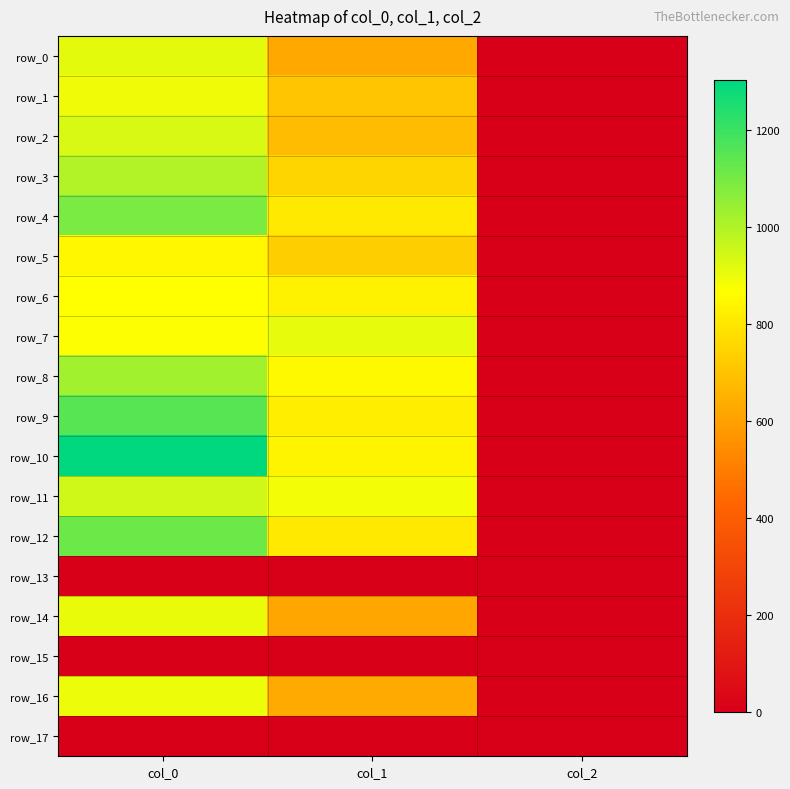

What is the difference between the highest and lowest values at col_2?

2.0